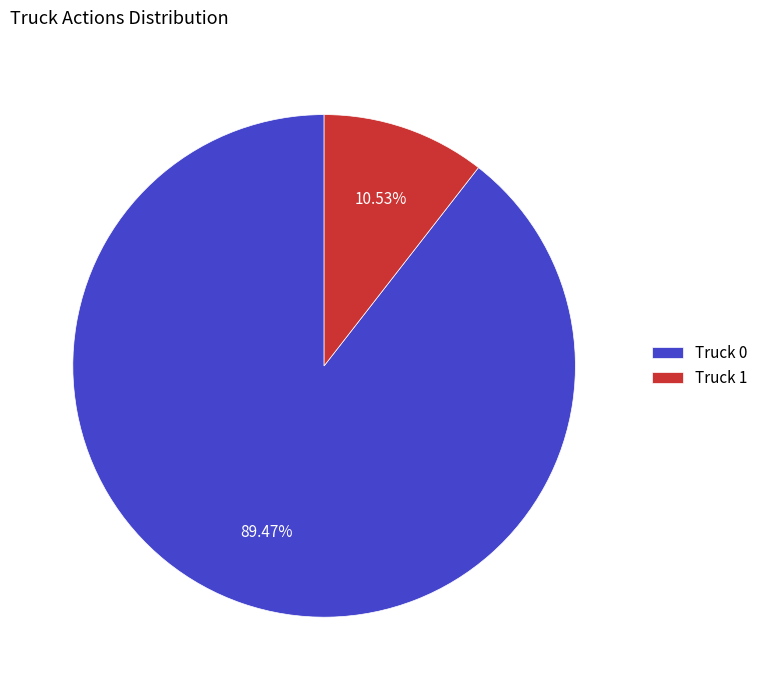

Which category accounts for the majority?

Truck 0